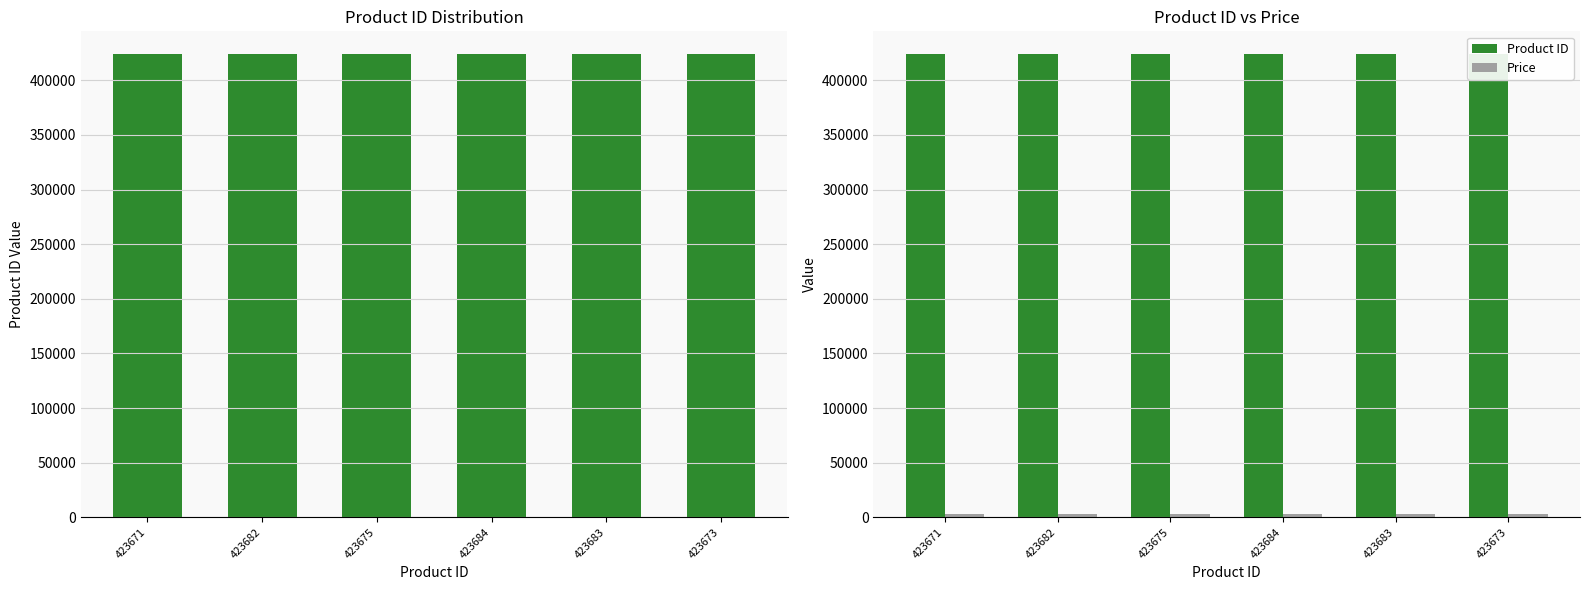

Reading left to right, what are all the values shown in this chart?

Product ID: 423671=423671	423682=423682	423675=423675	423684=423684	423683=423683	423673=423673
Price: 423671=2795	423682=2895	423675=2695	423684=2895	423683=2895	423673=2795